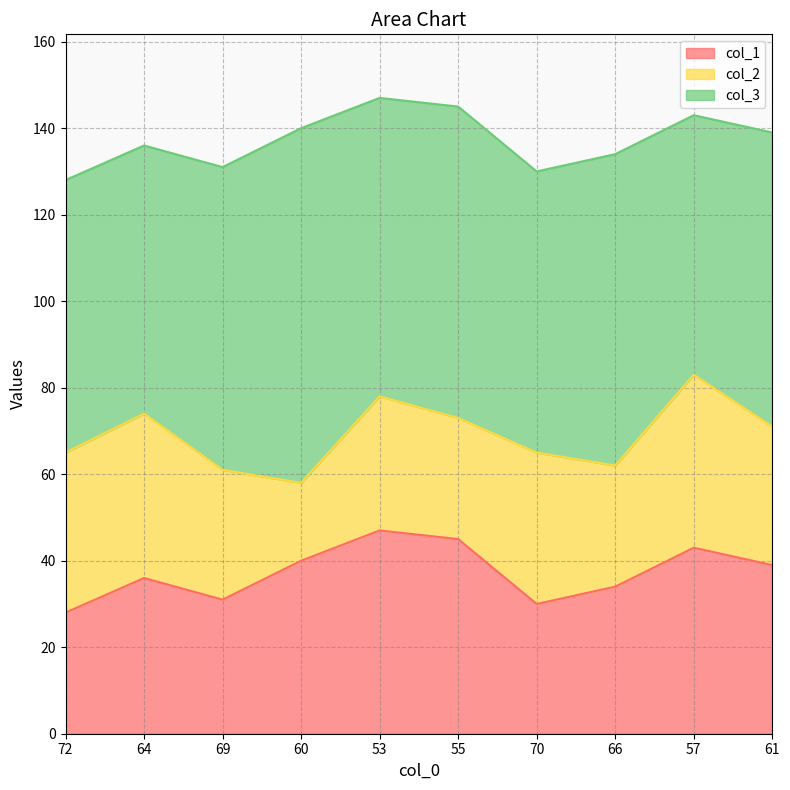

List the labels in order of col_1 value, largest first.

53, 55, 57, 60, 61, 64, 66, 69, 70, 72